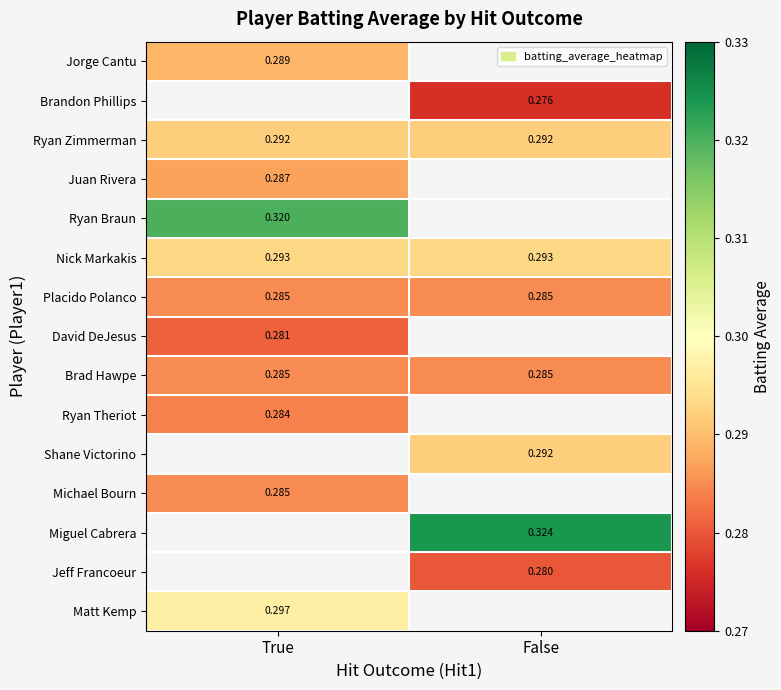

What is the average value of the Brad Hawpe series?

0.3